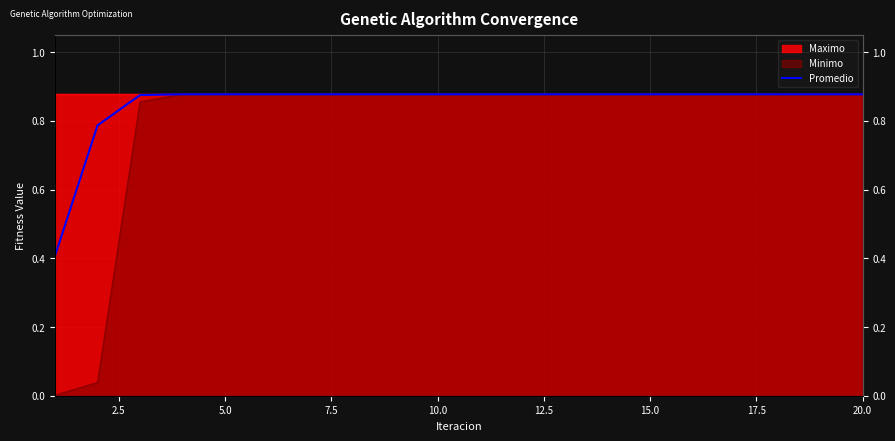

How many lines are shown in the chart?

1